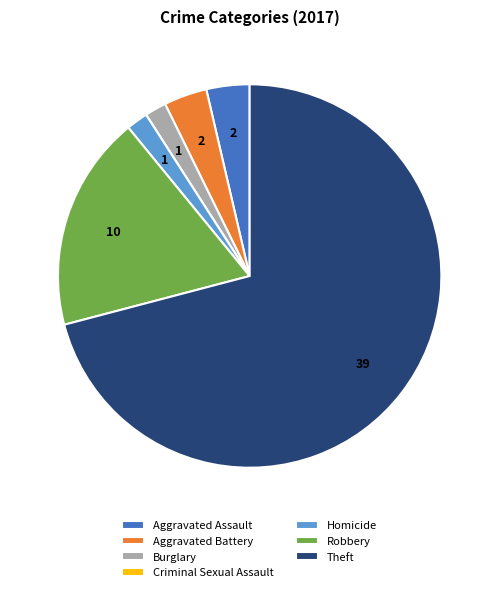

What is the largest slice in the pie chart?

Theft